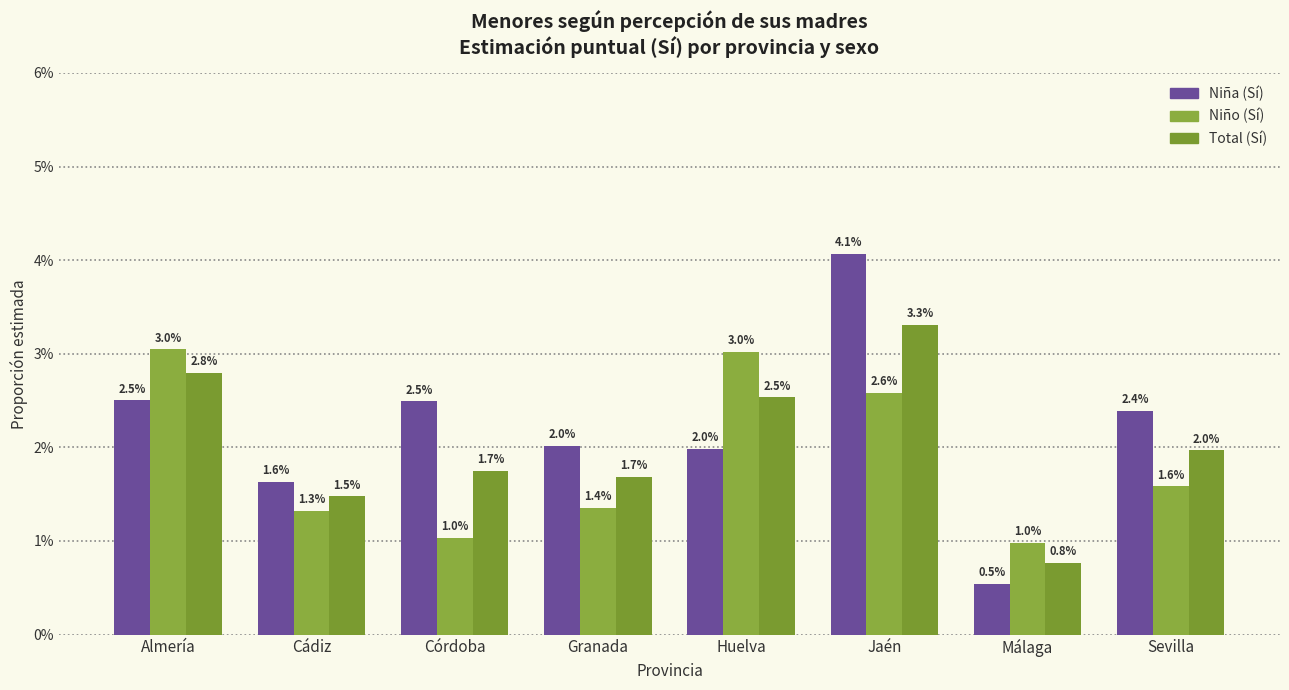

Where is Niño (Sí) nearest to the value 2?

Sevilla